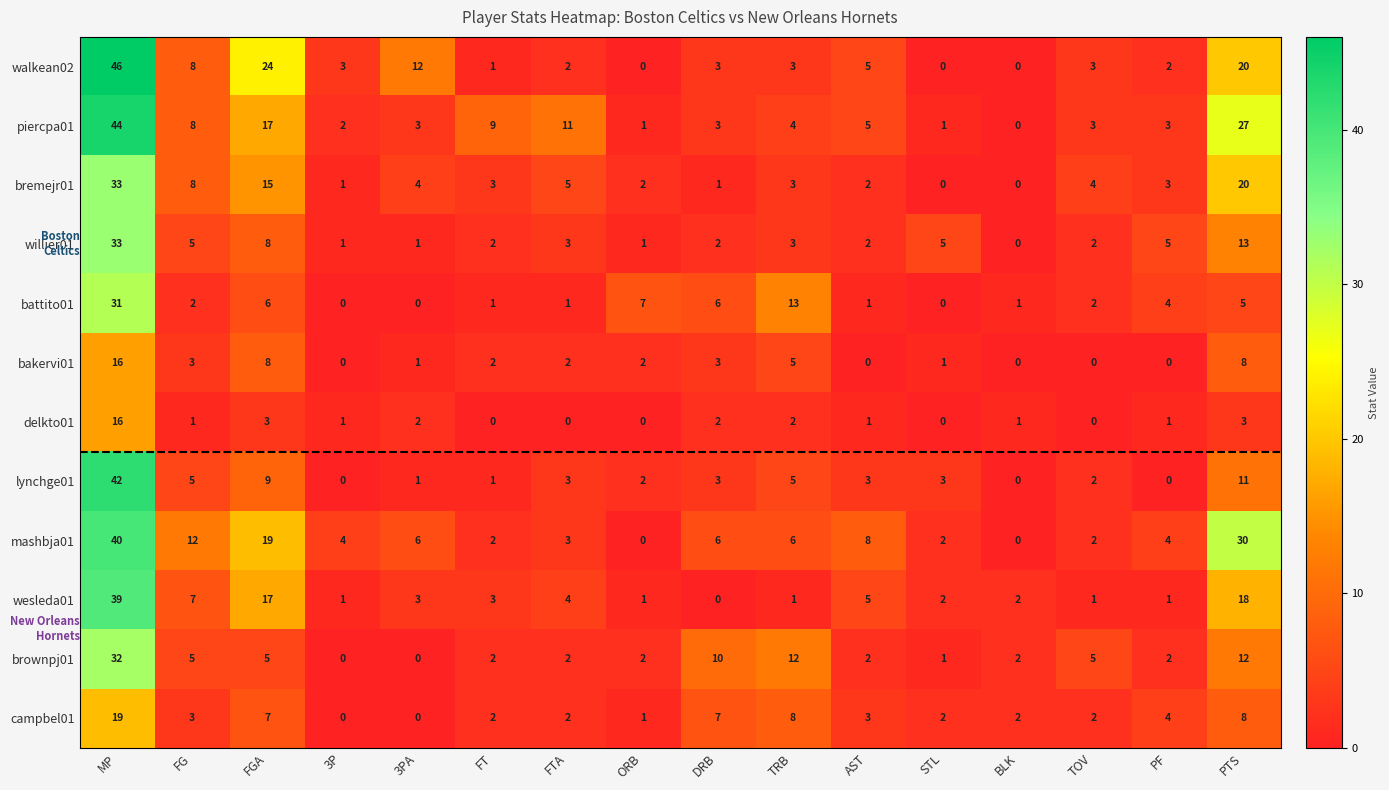

How many series are shown in this chart?

12